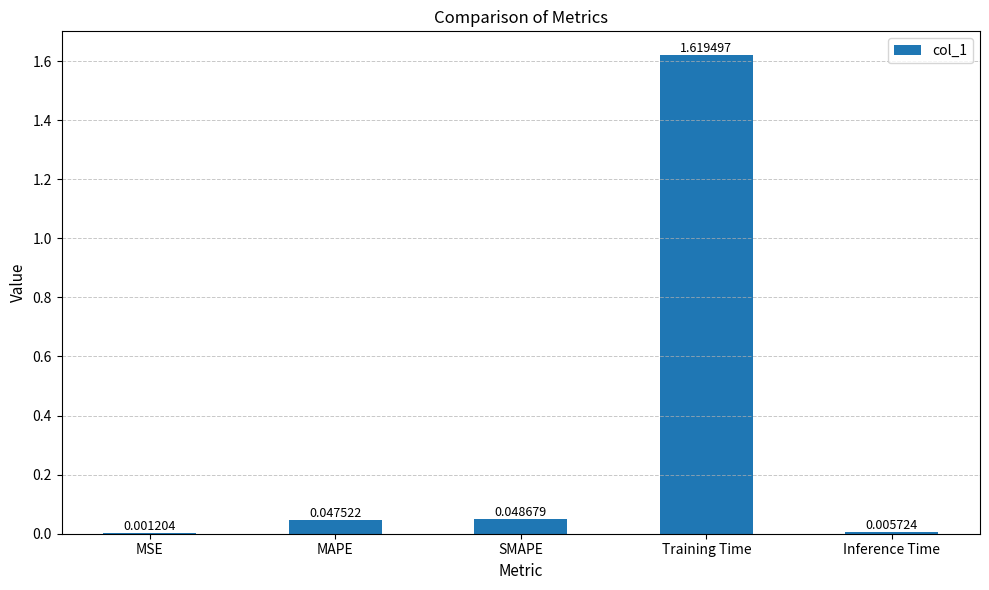

At which label is the value closest to 0?

MSE